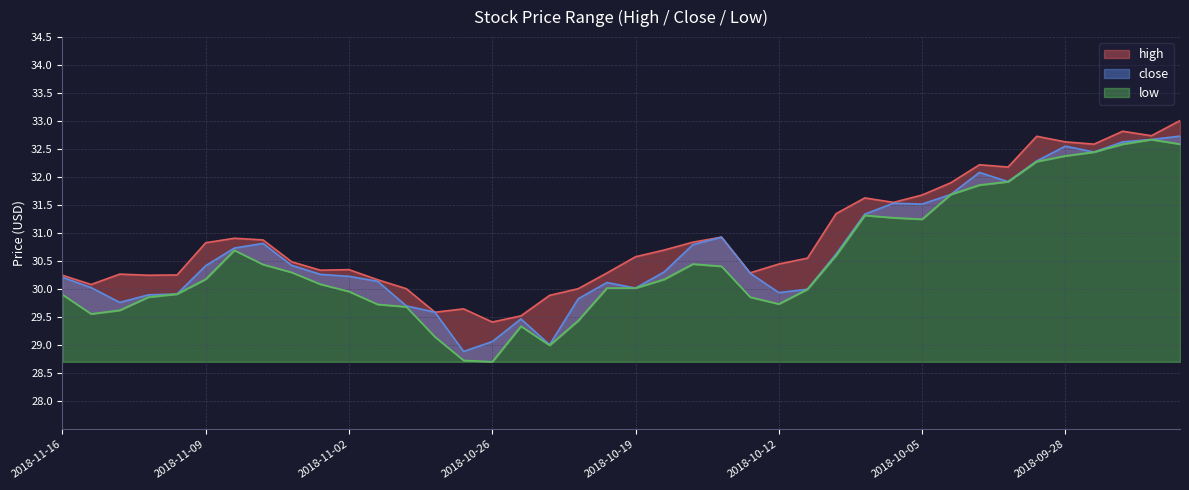

What are all the series names shown in the legend?

high, low, close